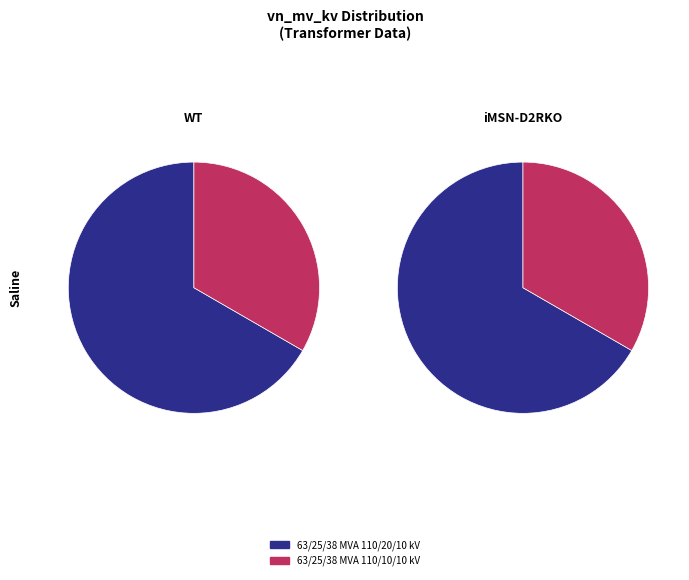

Does any single category account for the majority?

Yes